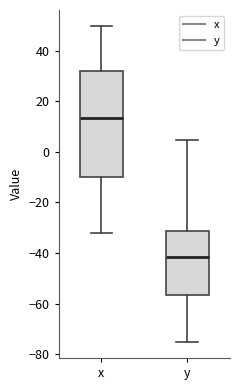

Where does the lower whisker of the box for y end on the y-axis? The values are not printed on the chart, so give them approximately, as read against the axis.

-76